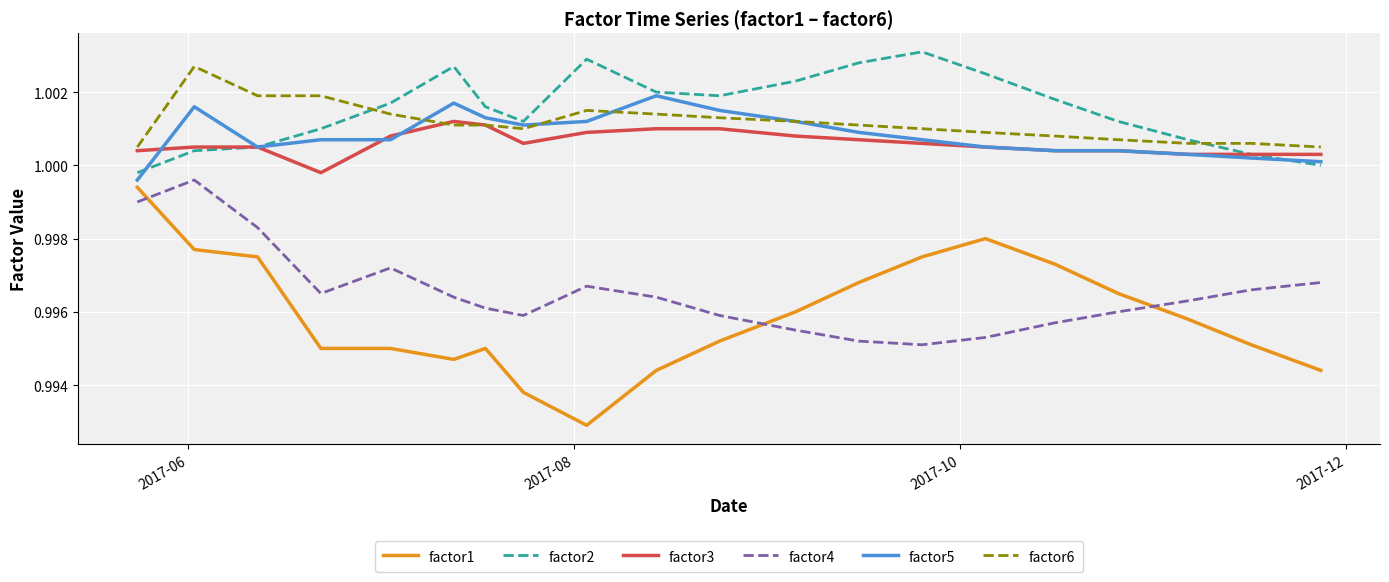

Rank the series by their maximum value, from highest to lowest.

factor2, factor6, factor5, factor3, factor4, factor1